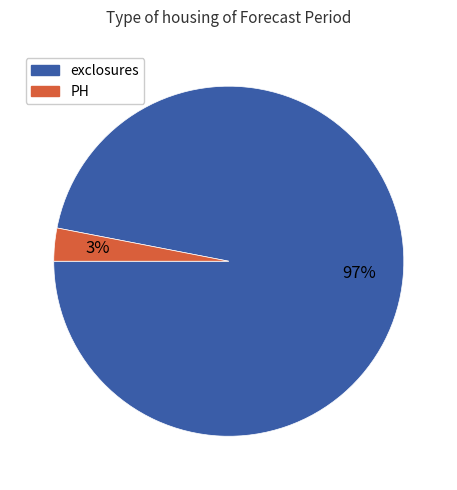

To the nearest percent, what is the difference between the largest and smallest slice percentages?

94%